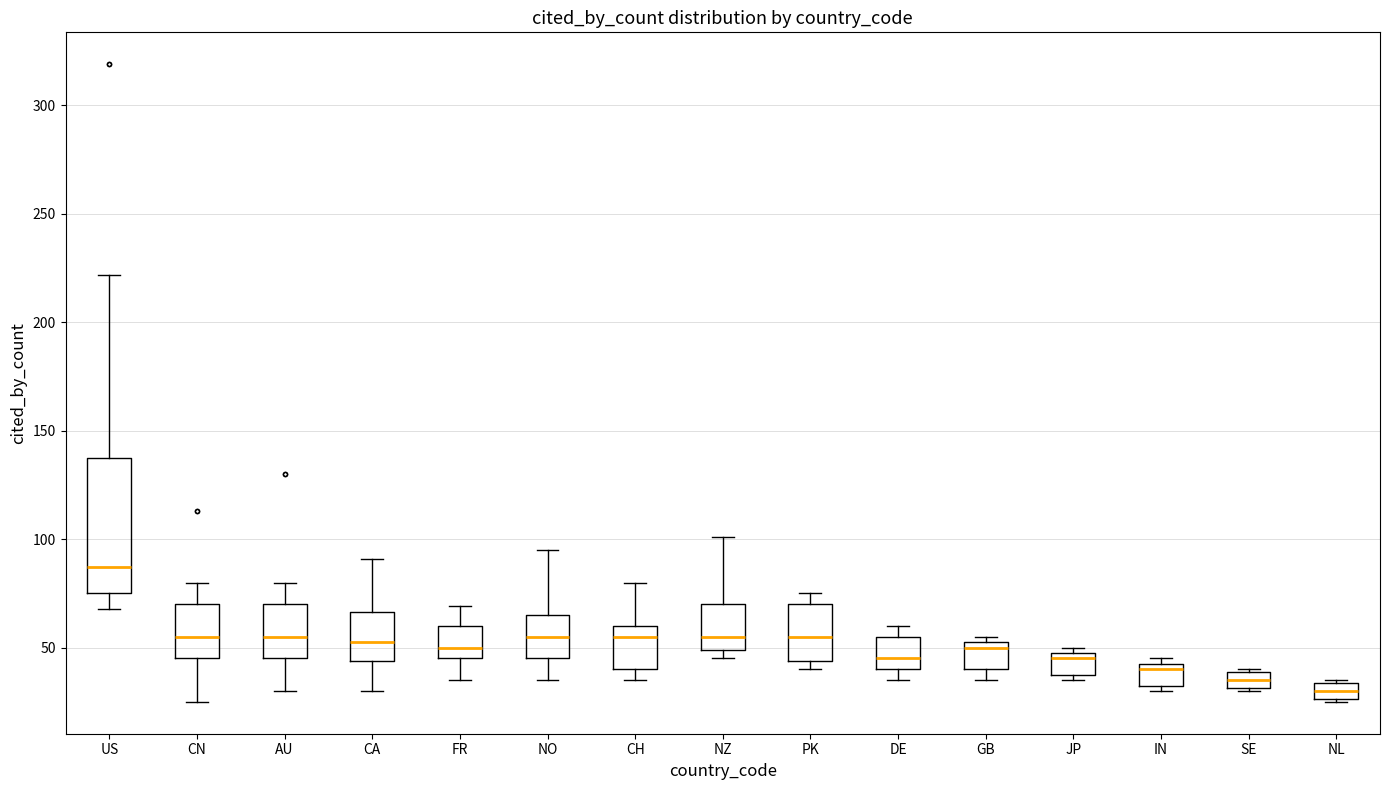

Where is the upper edge of the box for CH on the y-axis? The values are not printed on the chart, so give them approximately, as read against the axis.

60